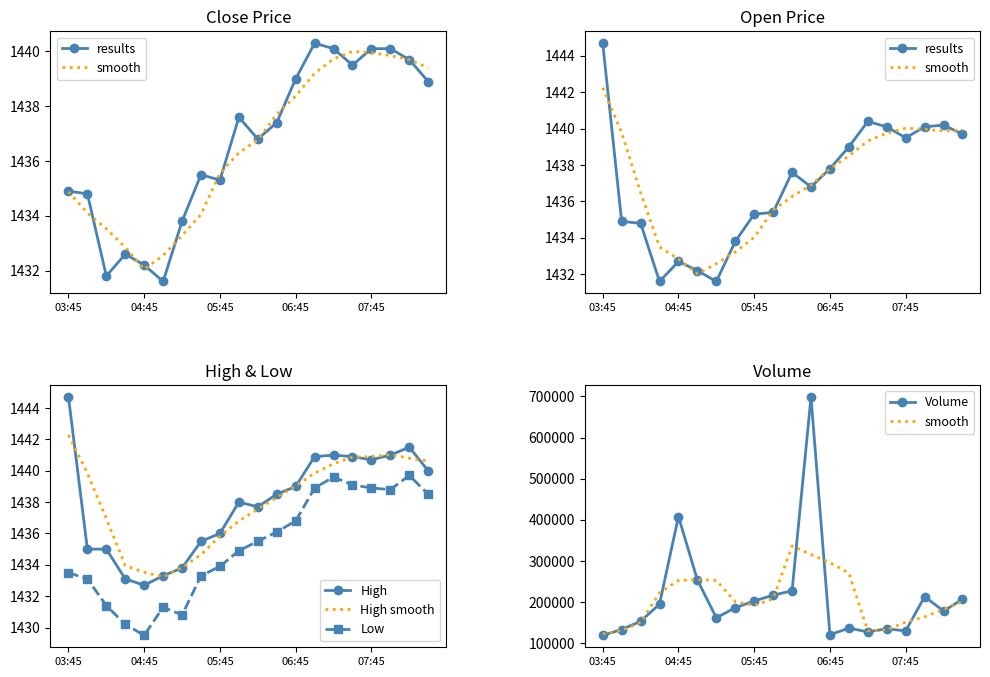

What is the spread (max minus min) of values at 19?

206012.5